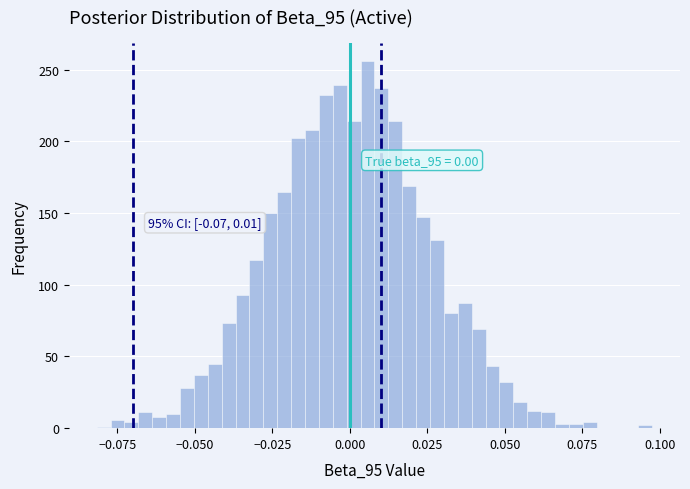

Read against the x-axis, roughly where is the centre of the tallest bar?

0.005